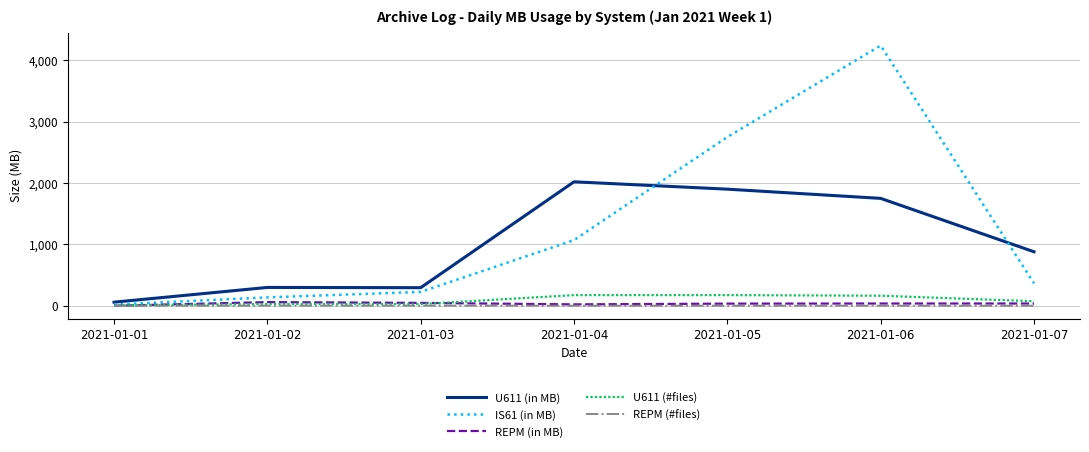

Which series has the largest range (max minus min)?

IS61 (in MB)